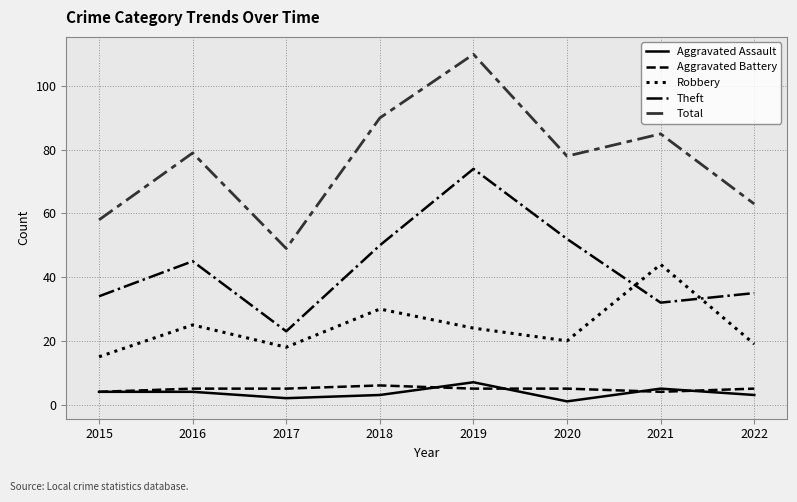

Between 2016 and 2020, which series saw the biggest shift?

Theft